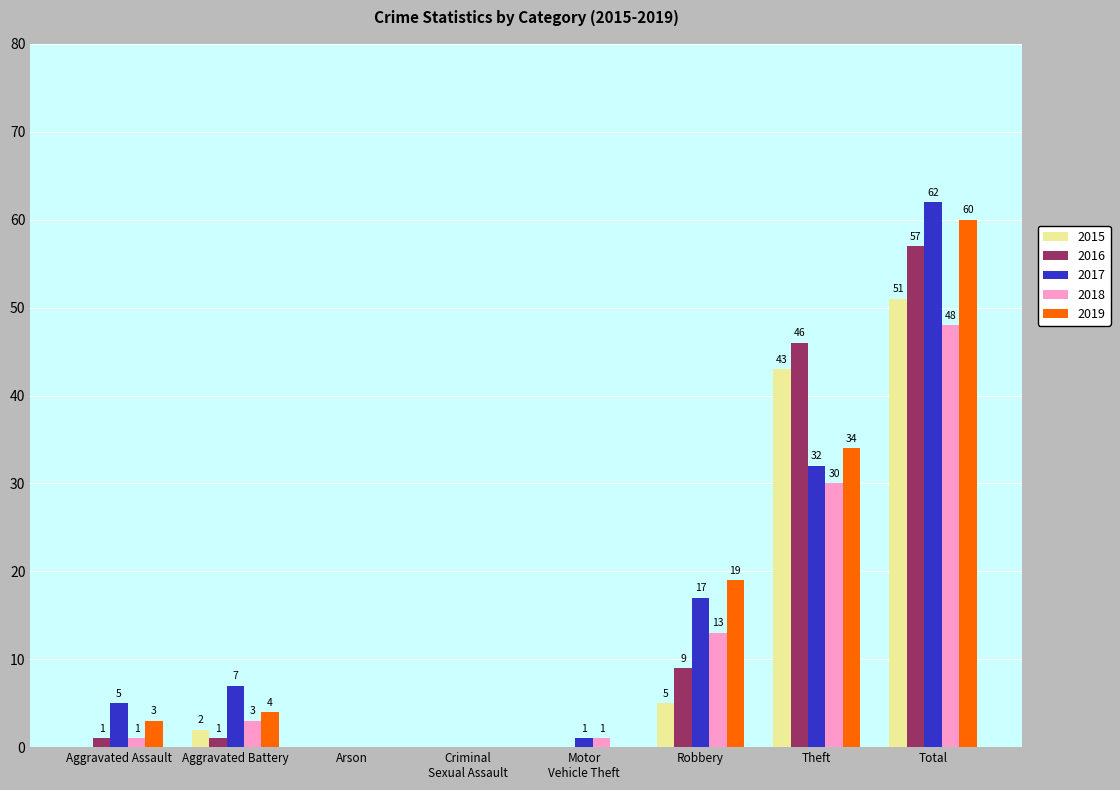

Which series changed the most between Arson and Robbery?

2019